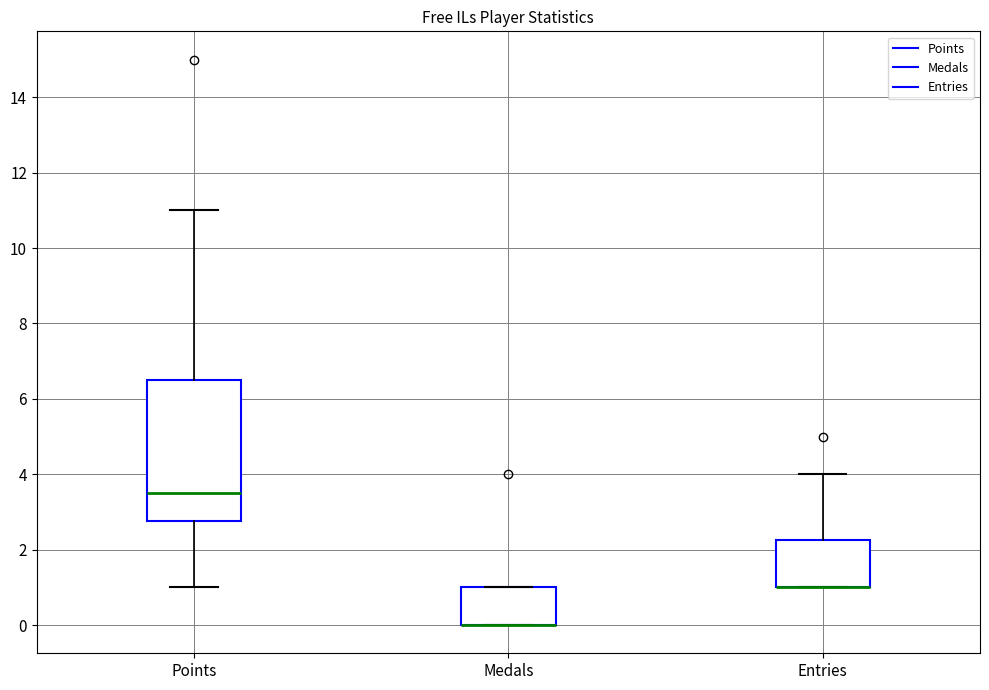

Comparing the boxes themselves (not the whiskers), which one is the tallest?

Points